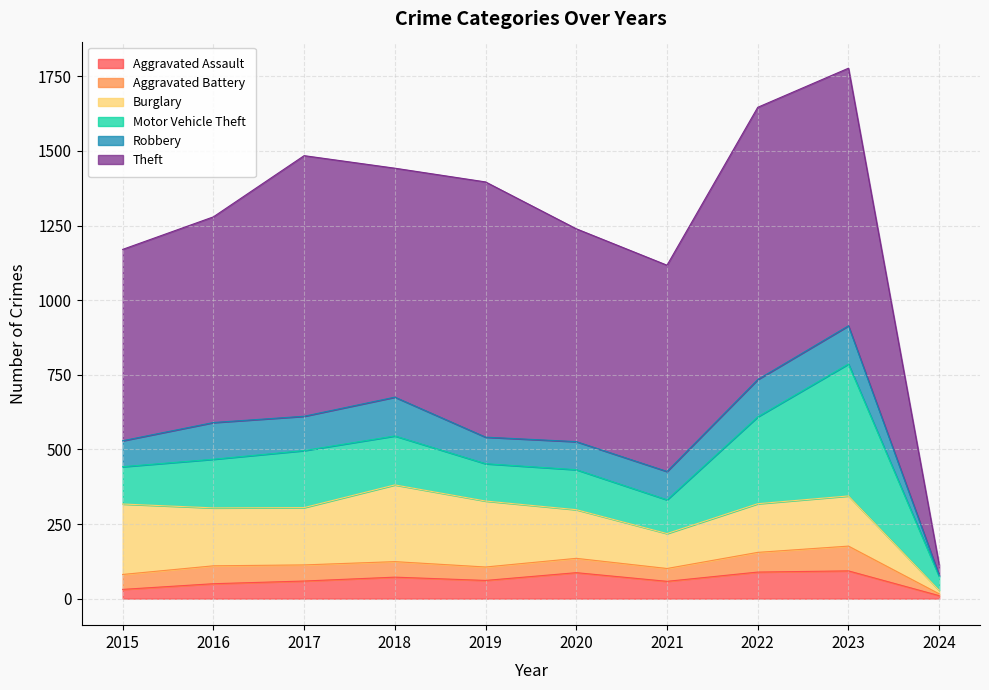

Rank the series at 2024 from highest to lowest value.

Motor Vehicle Theft, Theft, Burglary, Aggravated Assault, Aggravated Battery, Robbery